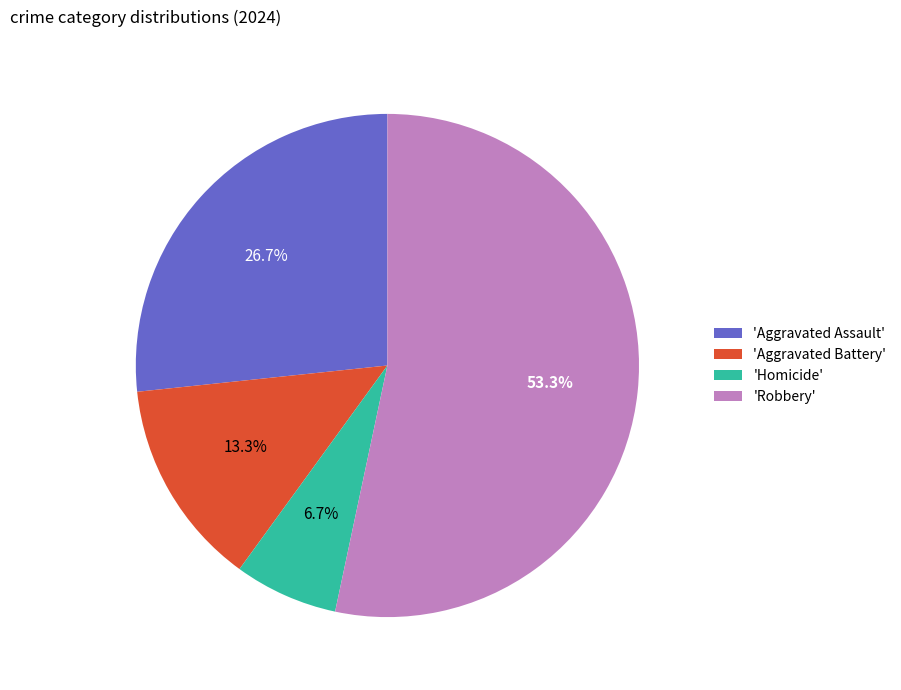

Do 'Aggravated Assault' and 'Homicide' together represent more than half of the pie?

No